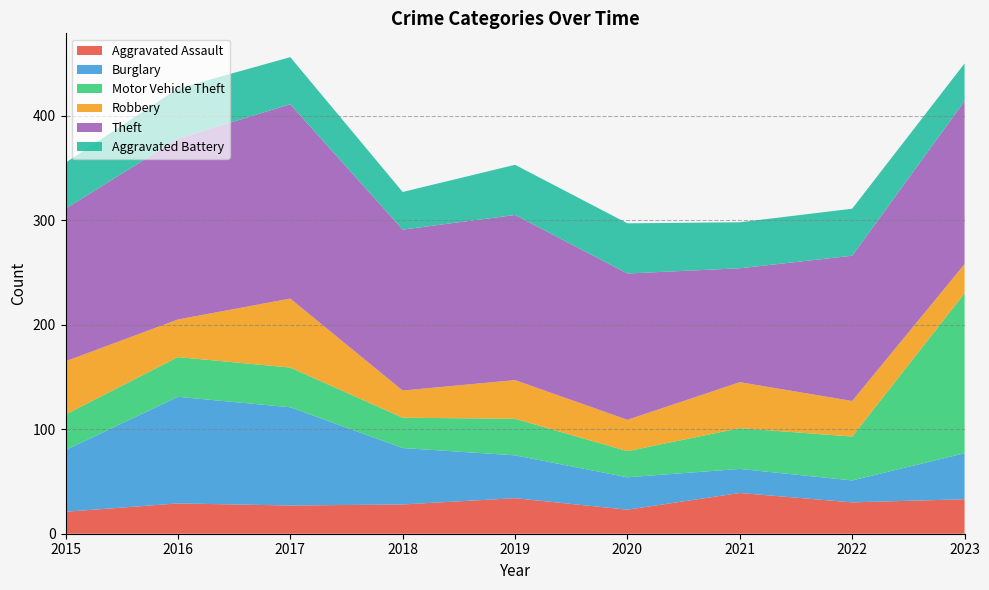

Reading left to right, extract all data points from this chart.

Aggravated Assault: 21	29	27	28	34	23	39	30	33
Burglary: 59	102	94	54	41	31	23	21	44
Motor Vehicle Theft: 34	38	38	29	35	25	39	42	153
Robbery: 51	36	66	26	37	30	44	34	28
Theft: 146	173	186	154	158	140	109	139	156
Aggravated Battery: 44	48	45	36	48	48	44	45	36